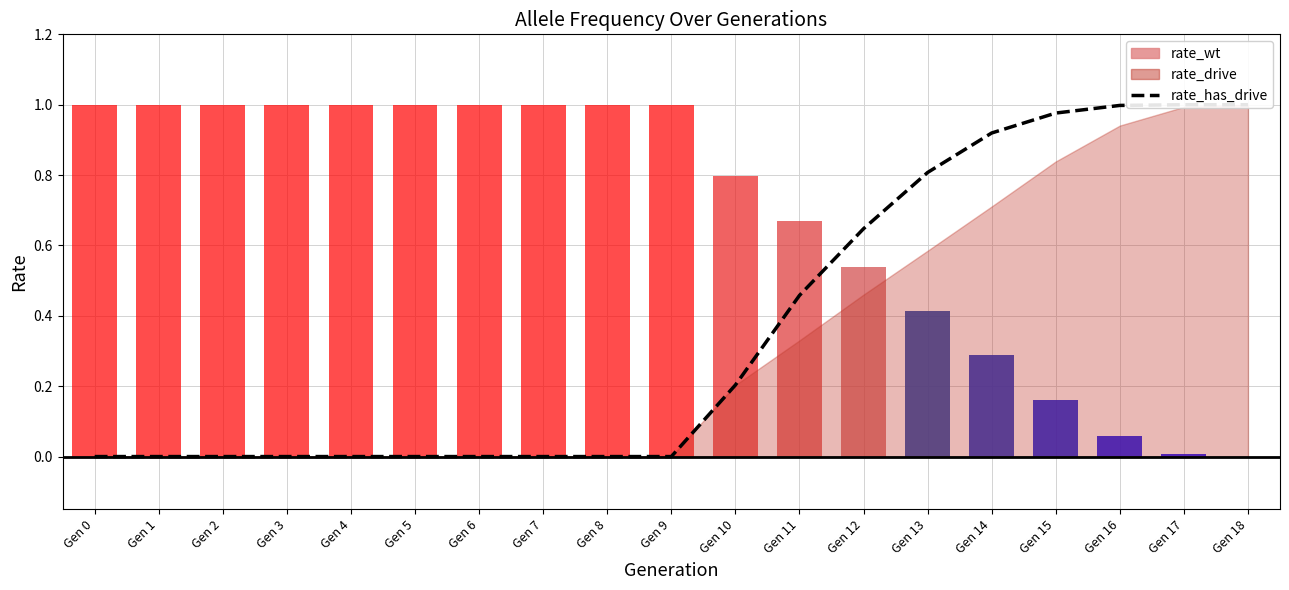

How many positive values are there?

9